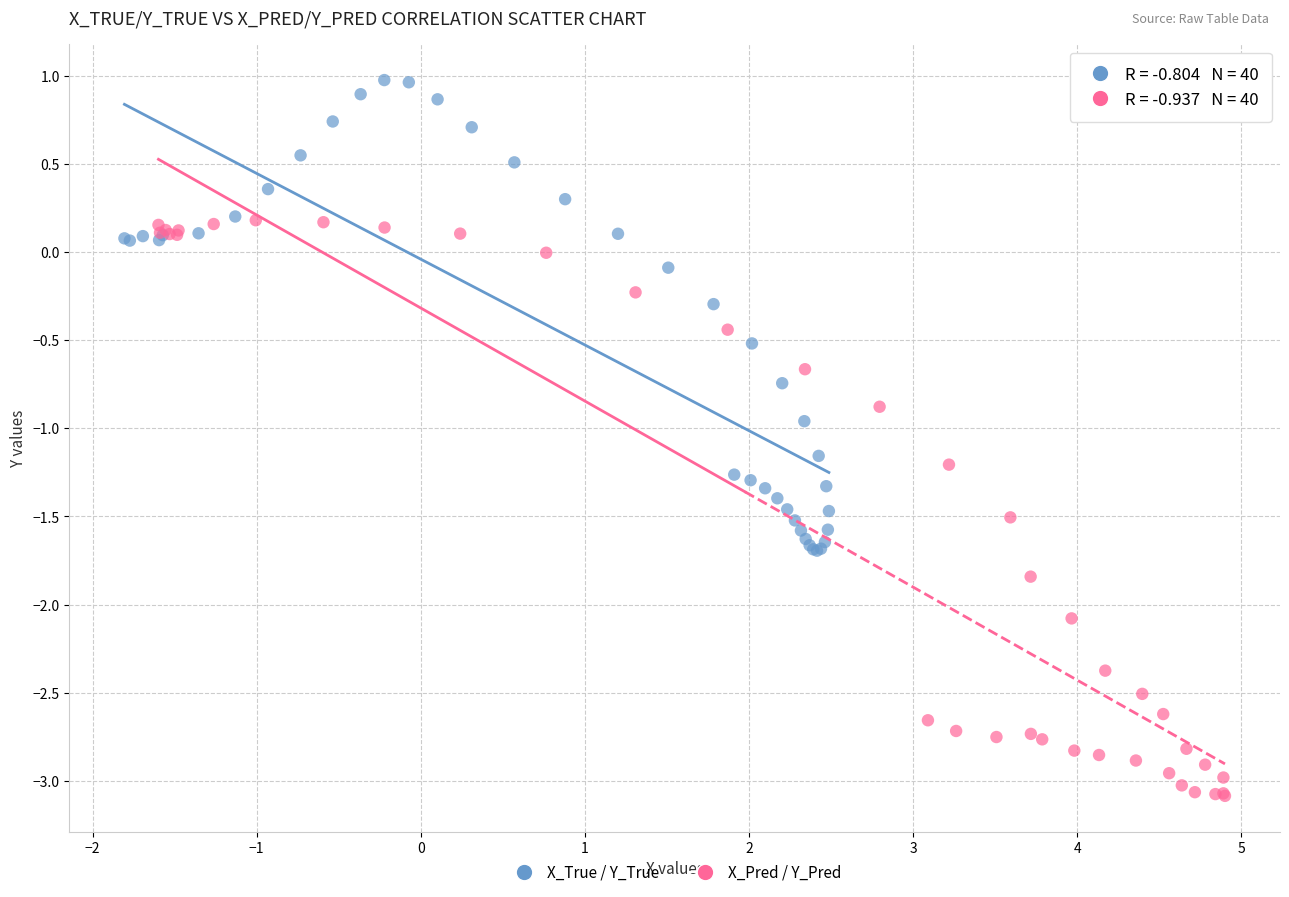

Which series has the widest spread of Y values?

X_Pred / Y_Pred